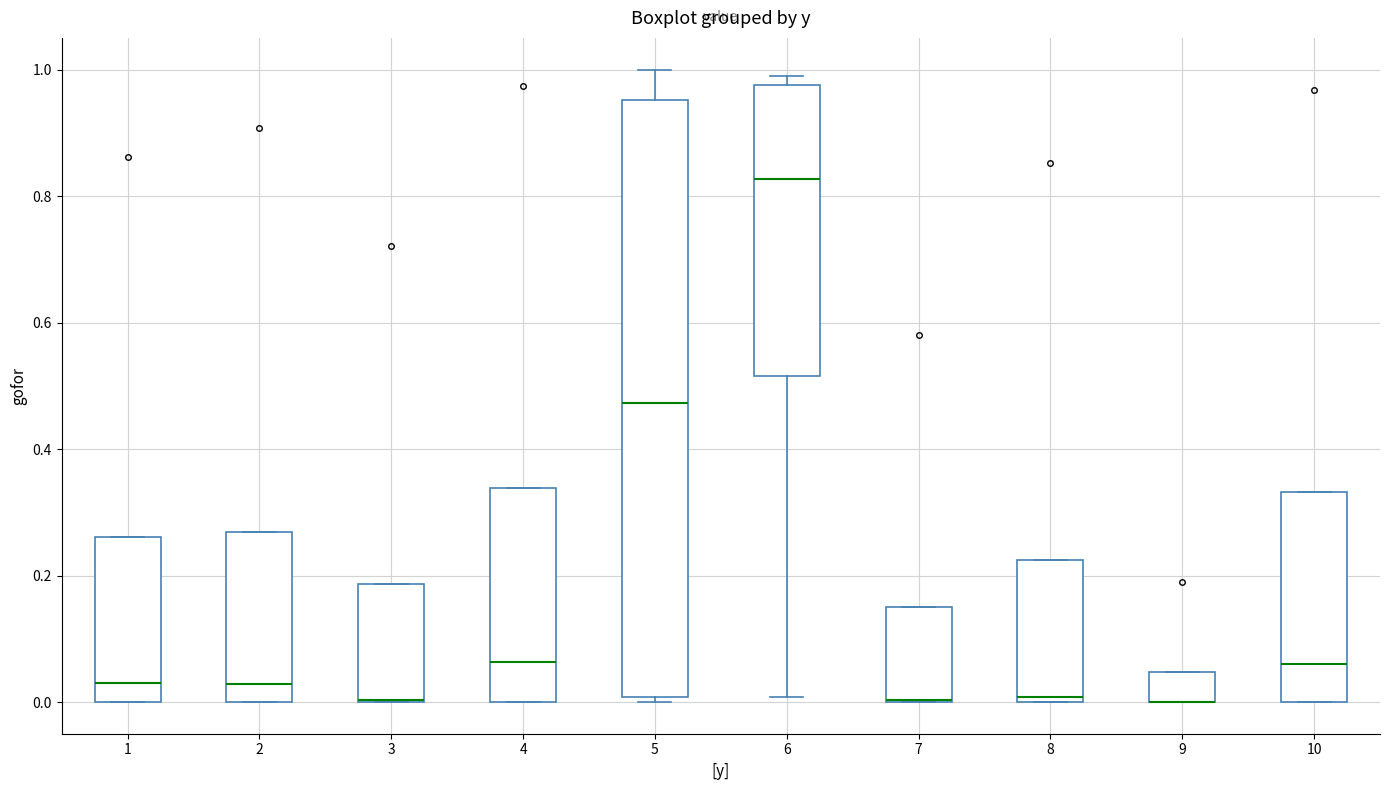

Reading left to right, read every box against the y-axis: the position of its median line, the range the box covers, and the ends of its whiskers. The values are not printed on the chart, so give them approximately, as read against the axis.

1: median 0.04, box 0.00 to 0.26, whiskers 0.00 to 0.26
2: median 0.02, box 0.00 to 0.26, whiskers 0.00 to 0.26
3: median 0.00 (drawn on the box's lower edge), box 0.00 to 0.18, whiskers 0.00 to 0.18
4: median 0.06, box 0.00 to 0.34, whiskers 0.00 to 0.34
5: median 0.48, box 0.00 to 0.96, whiskers 0.00 (just below the box's lower edge) to 1.00
6: median 0.82, box 0.52 to 0.98, whiskers 0.00 to 1.00
7: median 0.00 (drawn on the box's lower edge), box 0.00 to 0.16, whiskers 0.00 to 0.16
8: median 0.00 (just above the box's lower edge), box 0.00 to 0.22, whiskers 0.00 to 0.22
9: median 0.00 (drawn on the box's lower edge), box 0.00 to 0.04, whiskers 0.00 to 0.04
10: median 0.06, box 0.00 to 0.34, whiskers 0.00 to 0.34